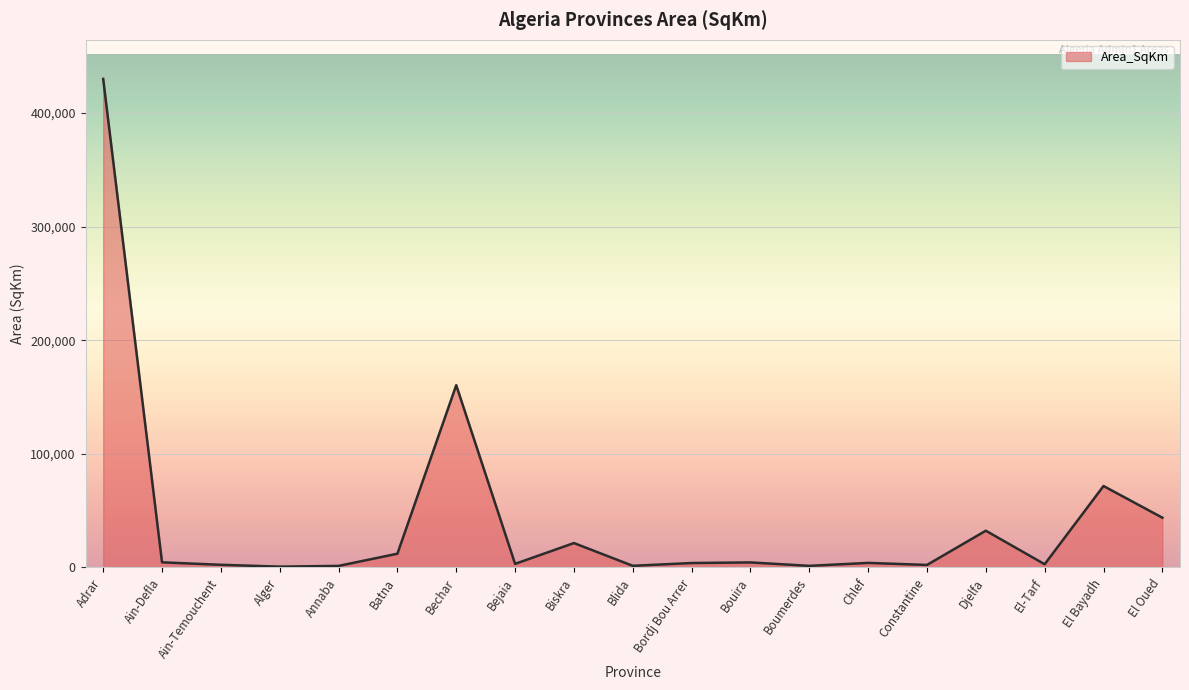

Read the value at Biskra.

21504.3